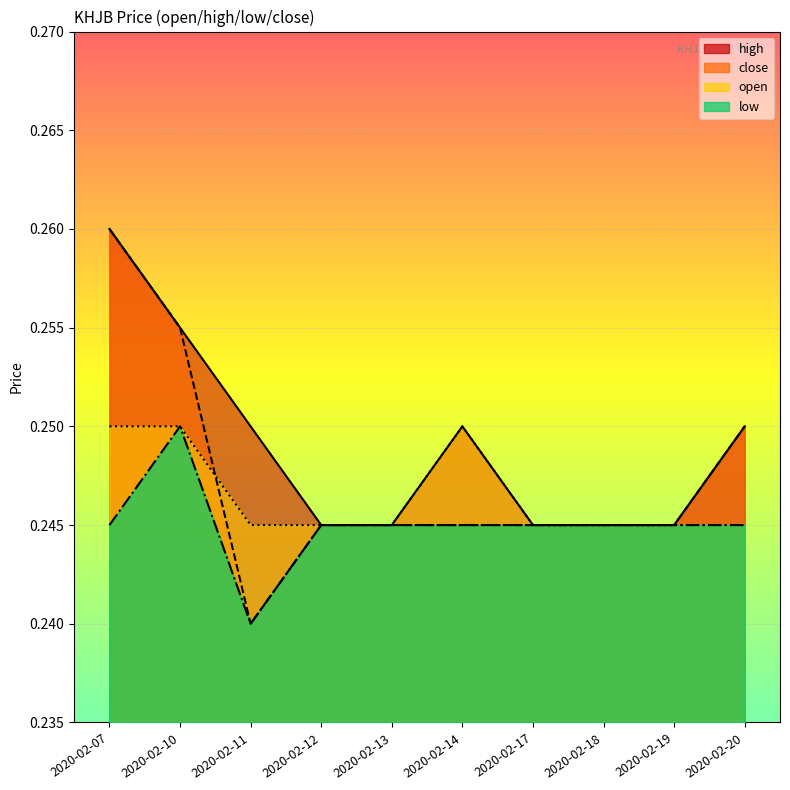

What is the sum of all open values?

2.5